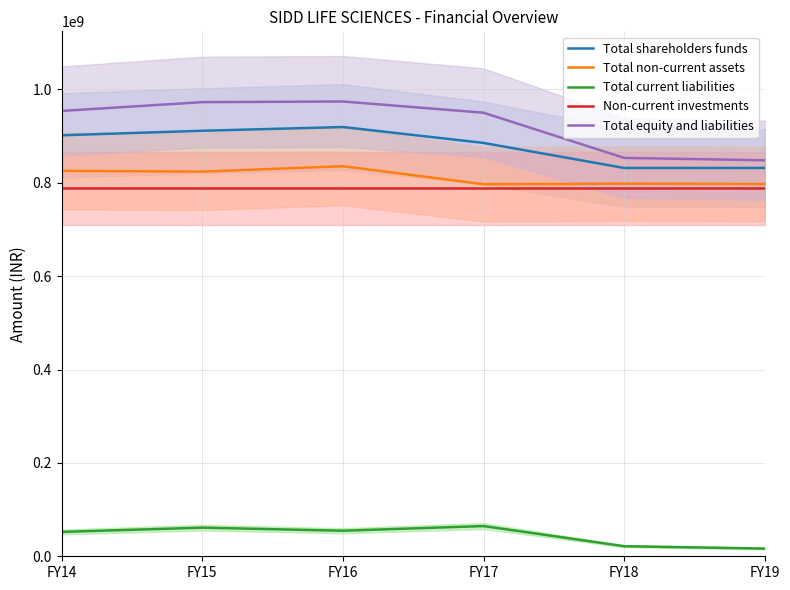

At how many categories does at least one series exceed 912094175?

4